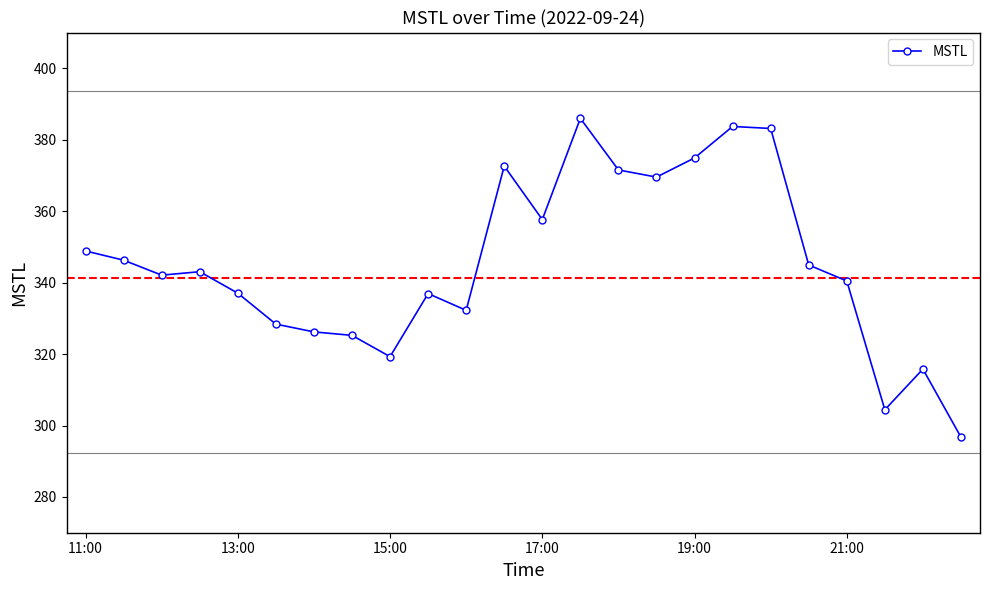

How many lines are shown in the chart?

1